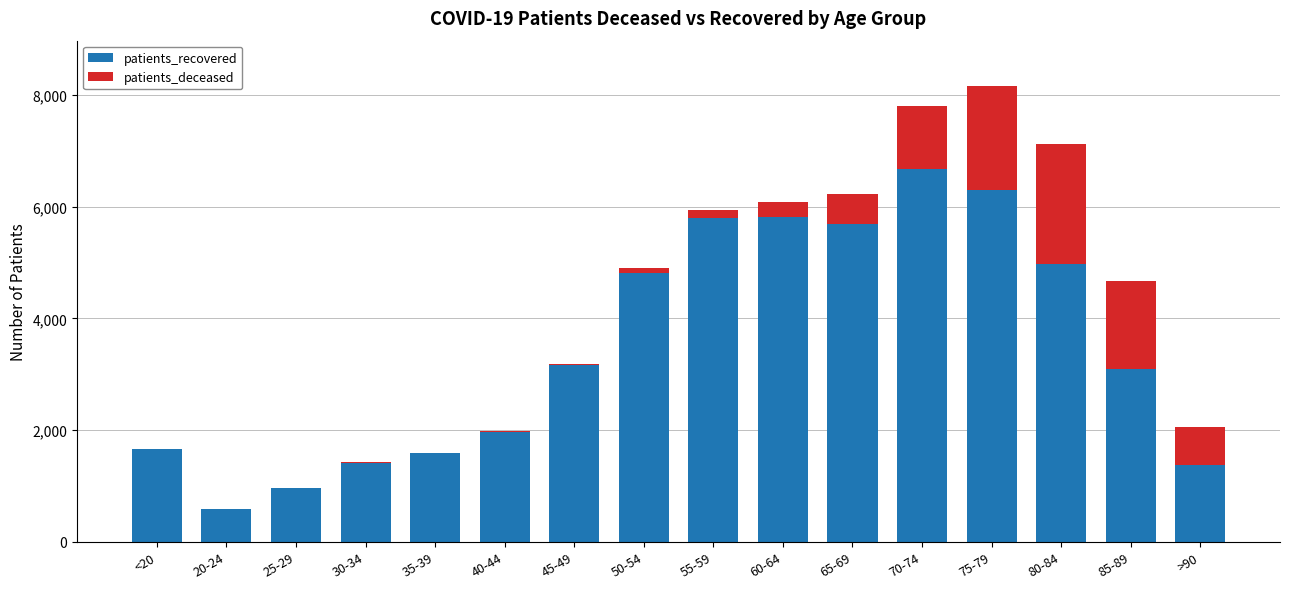

What is the maximum value for patients_recovered?

6683